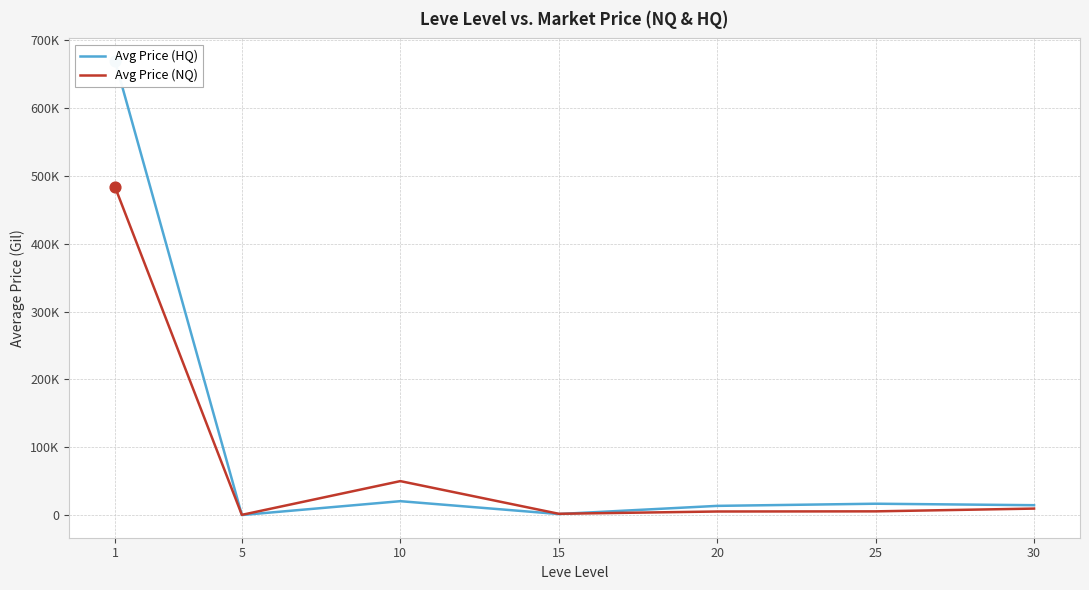

Which series contains the highest Y value?

Avg Price (HQ)